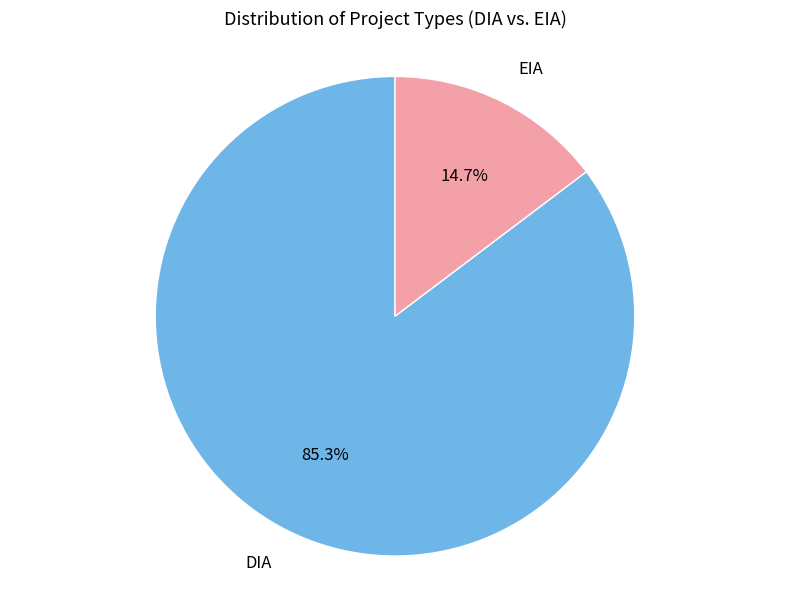

What is the total percentage of EIA and DIA?

100.0%